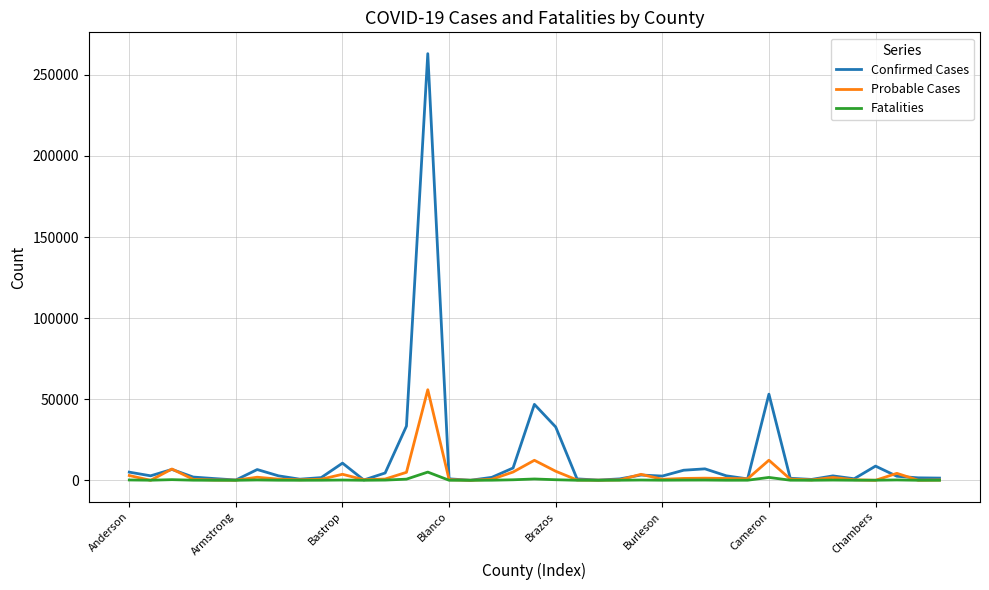

List the series in order of their peak value, lowest first.

Fatalities, Probable Cases, Confirmed Cases